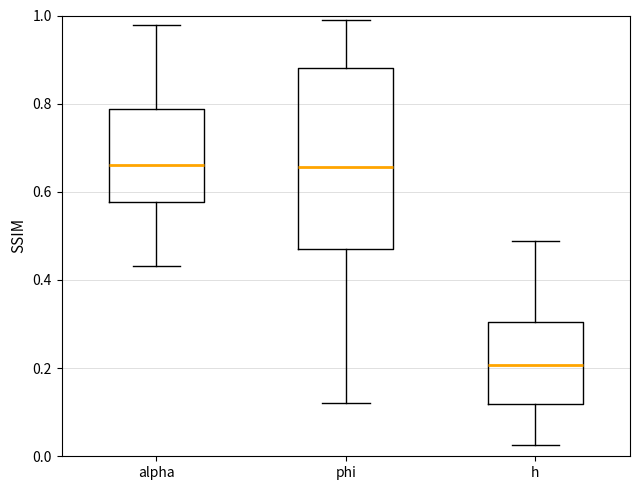

Where is the lower edge of the box for alpha on the y-axis? The values are not printed on the chart, so give them approximately, as read against the axis.

0.58